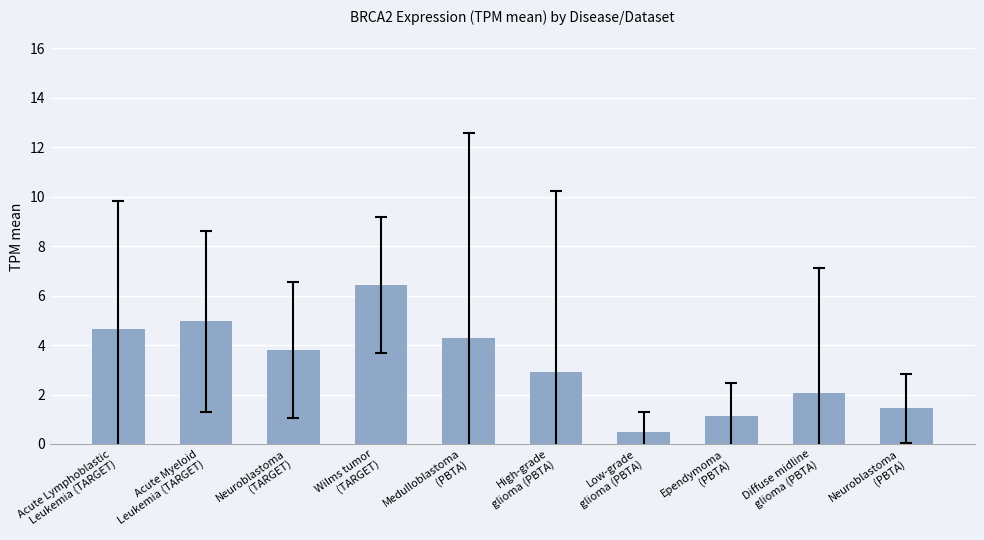

What is the difference between the maximum and minimum values?

5.9